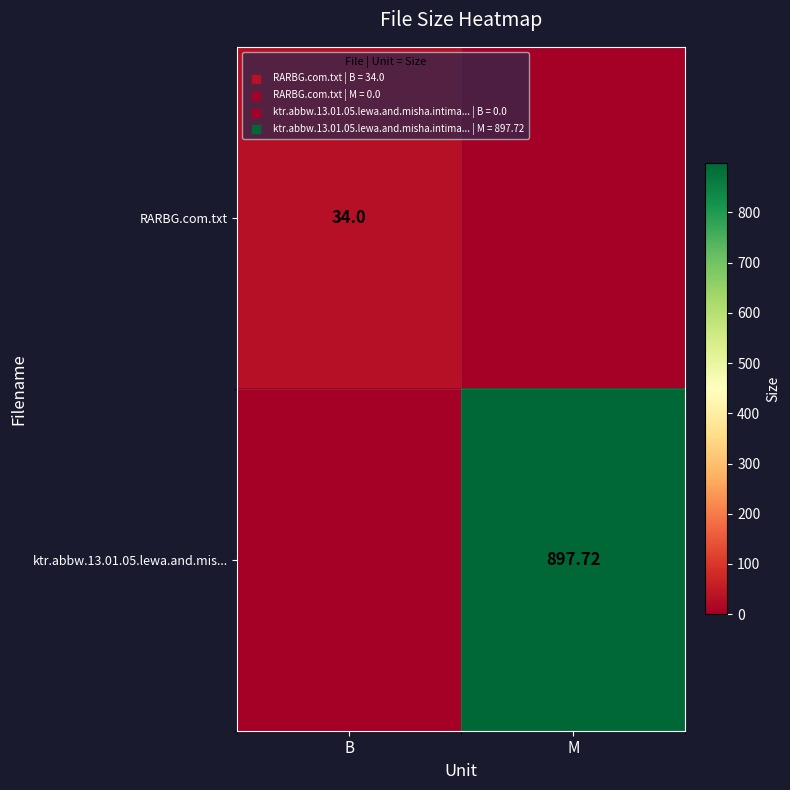

Is the value of RARBG.com.txt at B greater than the value of ktr.abbw.13.01.05.lewa.and.mis... at M?

No